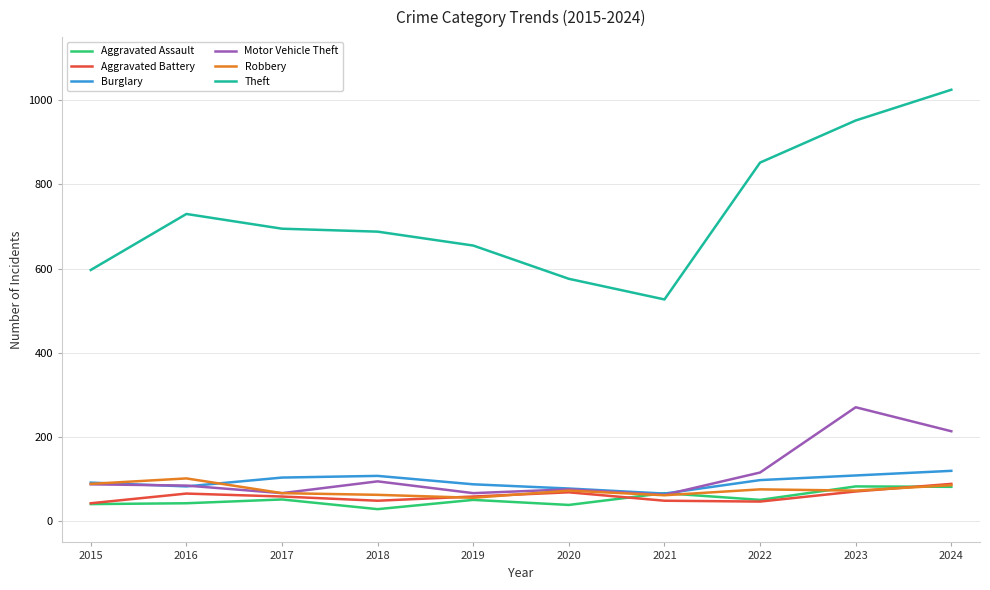

Is the value of Theft at 2017 greater than the value of Aggravated Battery at 2024?

Yes